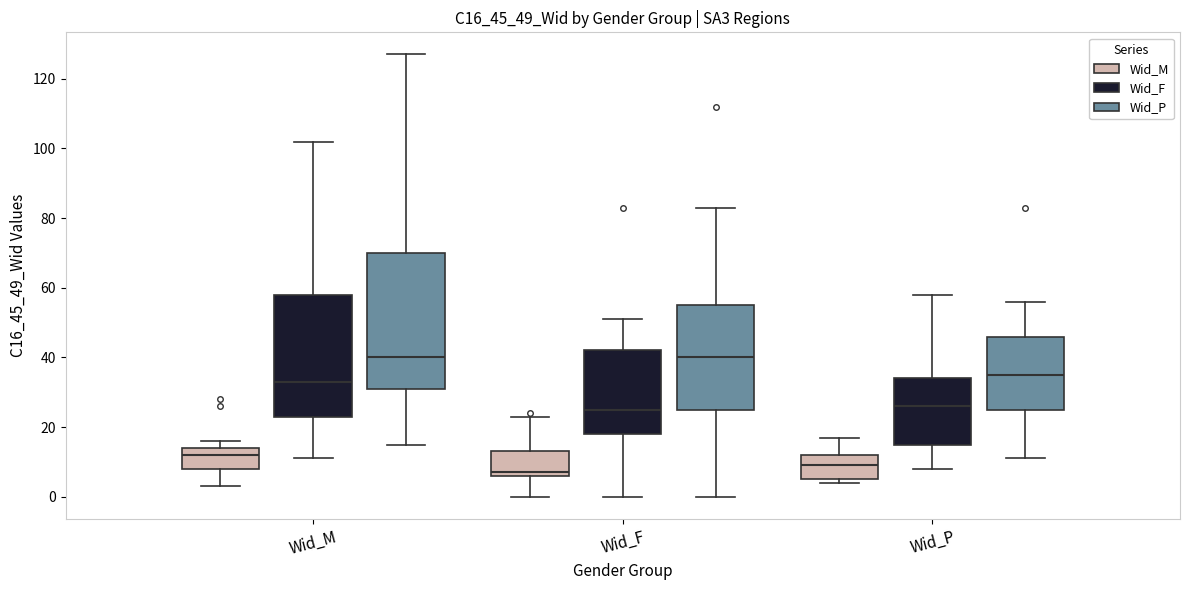

Where is the upper edge of the box for Wid_M (Wid_M) on the y-axis? The values are not printed on the chart, so give them approximately, as read against the axis.

14